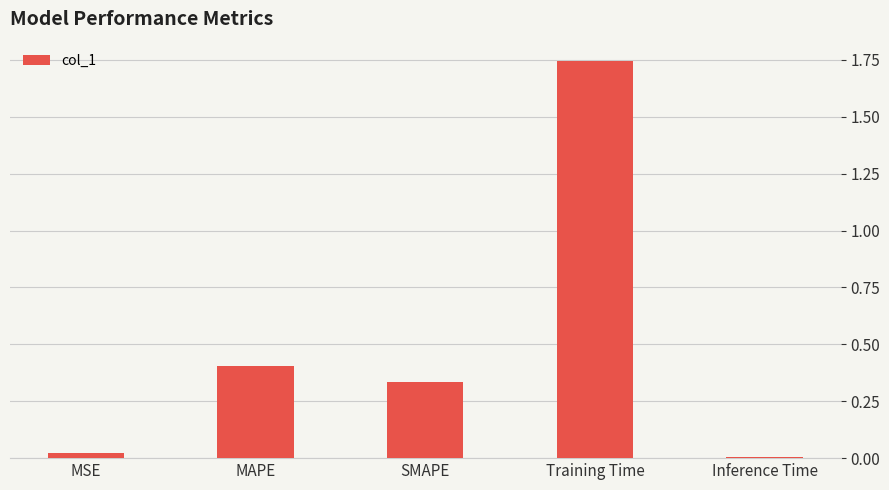

Which has a higher value, SMAPE or MAPE?

MAPE